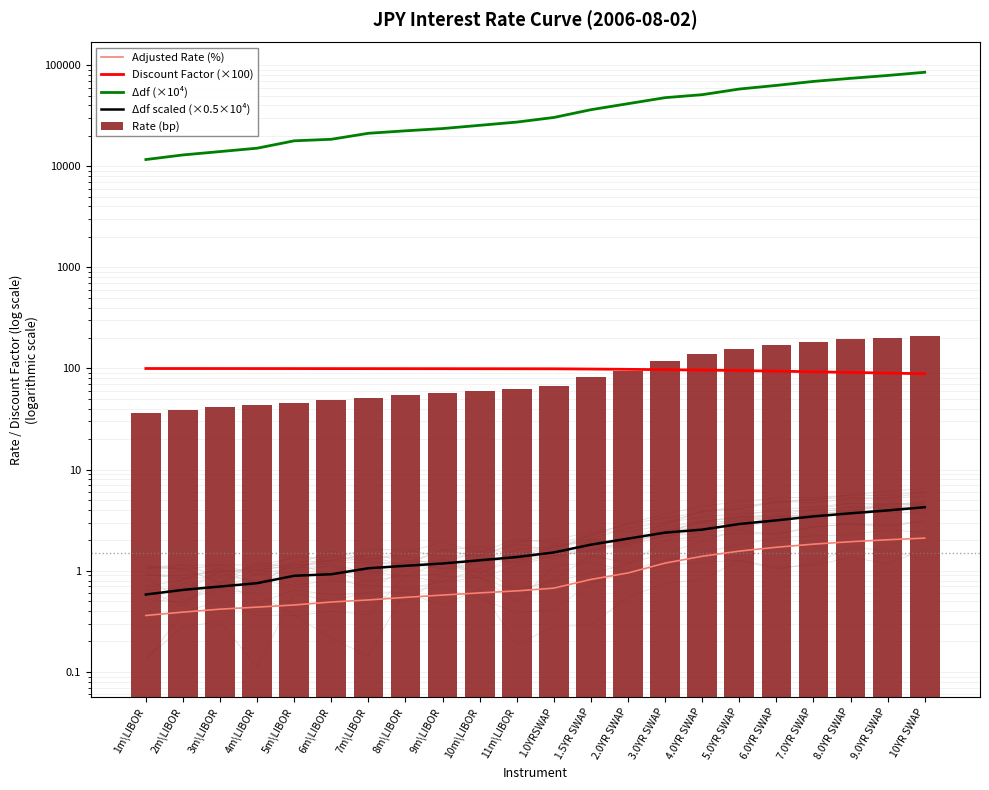

Reading left to right, list all the values displayed in this chart.

Adjusted Rate (%): 1m\LIBOR=0.4	2m\LIBOR=0.4	3m\LIBOR=0.4	4m\LIBOR=0.4	5m\LIBOR=0.5	6m\LIBOR=0.5	7m\LIBOR=0.5	8m\LIBOR=0.5	9m\LIBOR=0.6	10m\LIBOR=0.6	11m\LIBOR=0.6	1.0YRSWAP=0.7	1.5YR SWAP=0.8	2.0YR SWAP=1.0	3.0YR SWAP=1.2	4.0YR SWAP=1.4	5.0YR SWAP=1.6	6.0YR SWAP=1.7	7.0YR SWAP=1.8	8.0YR SWAP=1.9	9.0YR SWAP=2.0	10YR SWAP=2.1
Discount Factor (×100): 1m\LIBOR=100.0	2m\LIBOR=99.9	3m\LIBOR=99.9	4m\LIBOR=99.9	5m\LIBOR=99.8	6m\LIBOR=99.7	7m\LIBOR=99.7	8m\LIBOR=99.6	9m\LIBOR=99.6	10m\LIBOR=99.5	11m\LIBOR=99.4	1.0YRSWAP=99.3	1.5YR SWAP=98.8	2.0YR SWAP=98.1	3.0YR SWAP=97.3	4.0YR SWAP=96.5	5.0YR SWAP=95.4	6.0YR SWAP=94.2	7.0YR SWAP=92.8	8.0YR SWAP=91.5	9.0YR SWAP=90.1	10YR SWAP=88.7
Δdf (×10⁴): 1m\LIBOR=11647.2	2m\LIBOR=12937.6	3m\LIBOR=13964.7	4m\LIBOR=15082.1	5m\LIBOR=17842.2	6m\LIBOR=18476.3	7m\LIBOR=21176.9	8m\LIBOR=22399.9	9m\LIBOR=23580.2	10m\LIBOR=25382.9	11m\LIBOR=27325.1	1.0YRSWAP=30356.1	1.5YR SWAP=36230.4	2.0YR SWAP=41559.6	3.0YR SWAP=47652.8	4.0YR SWAP=51000.0	5.0YR SWAP=58000.0	6.0YR SWAP=63000.0	7.0YR SWAP=69000.0	8.0YR SWAP=74000.0	9.0YR SWAP=79000.0	10YR SWAP=85000.0
Δdf scaled (×0.5×10⁴): 1m\LIBOR=0.6	2m\LIBOR=0.6	3m\LIBOR=0.7	4m\LIBOR=0.8	5m\LIBOR=0.9	6m\LIBOR=0.9	7m\LIBOR=1.1	8m\LIBOR=1.1	9m\LIBOR=1.2	10m\LIBOR=1.3	11m\LIBOR=1.4	1.0YRSWAP=1.5	1.5YR SWAP=1.8	2.0YR SWAP=2.1	3.0YR SWAP=2.4	4.0YR SWAP=2.5	5.0YR SWAP=2.9	6.0YR SWAP=3.1	7.0YR SWAP=3.5	8.0YR SWAP=3.7	9.0YR SWAP=4.0	10YR SWAP=4.2
Rate (bp): 1m\LIBOR=36.1	2m\LIBOR=39.0	3m\LIBOR=41.7	4m\LIBOR=43.7	5m\LIBOR=45.9	6m\LIBOR=49.1	7m\LIBOR=51.4	8m\LIBOR=54.6	9m\LIBOR=57.5	10m\LIBOR=60.4	11m\LIBOR=63.2	1.0YRSWAP=67.3	1.5YR SWAP=82.1	2.0YR SWAP=95.1	3.0YR SWAP=119.0	4.0YR SWAP=139.1	5.0YR SWAP=156.3	6.0YR SWAP=170.8	7.0YR SWAP=183.3	8.0YR SWAP=193.8	9.0YR SWAP=202.5	10YR SWAP=210.3